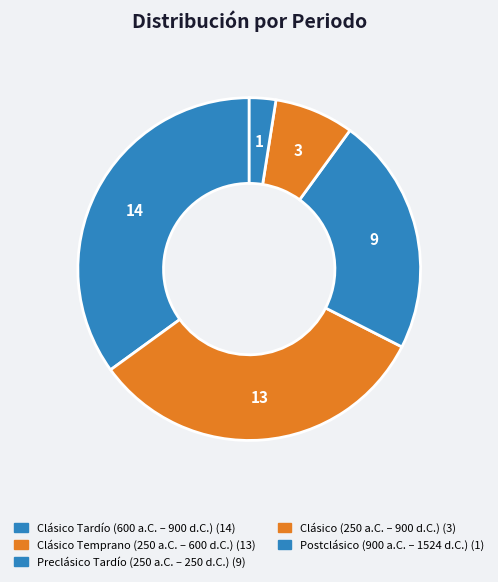

What is the total percentage of Clásico (250 a.C. – 900 d.C.) and Postclásico (900 a.C. – 1524 d.C.)?

10.0%